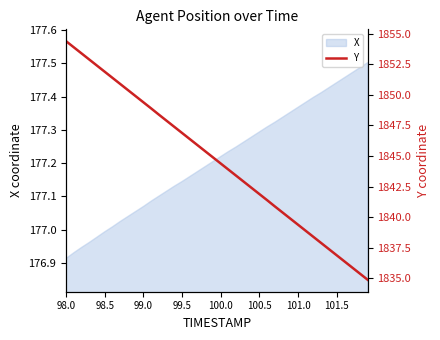

Which category has the lowest value in the X series?

98.0